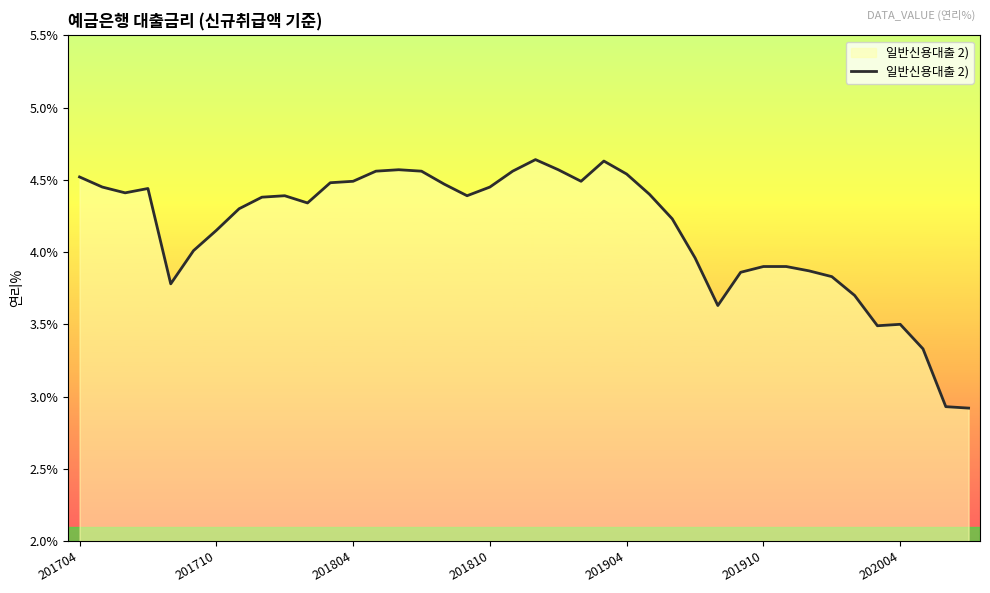

True or false: there are more than 1 points higher than both neighbors.

True